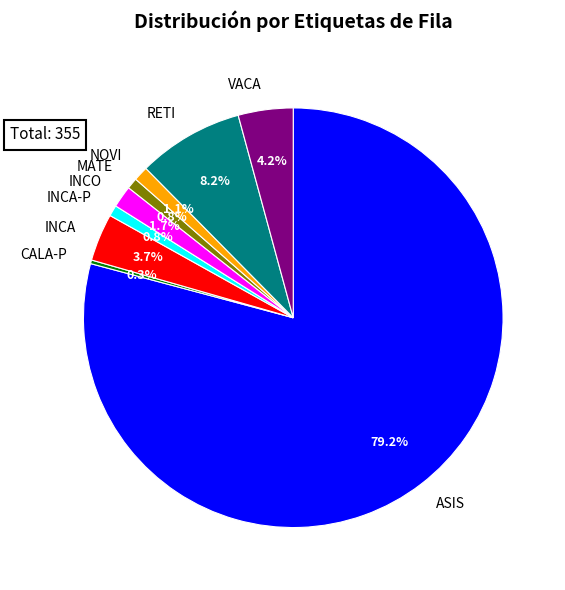

What is the change in value from CALA-P to NOVI?

+3